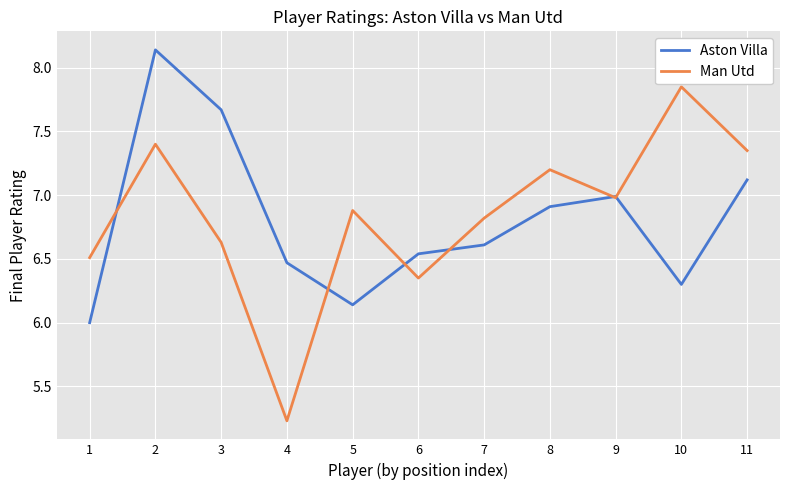

What is the minimum value for Man Utd?

5.2